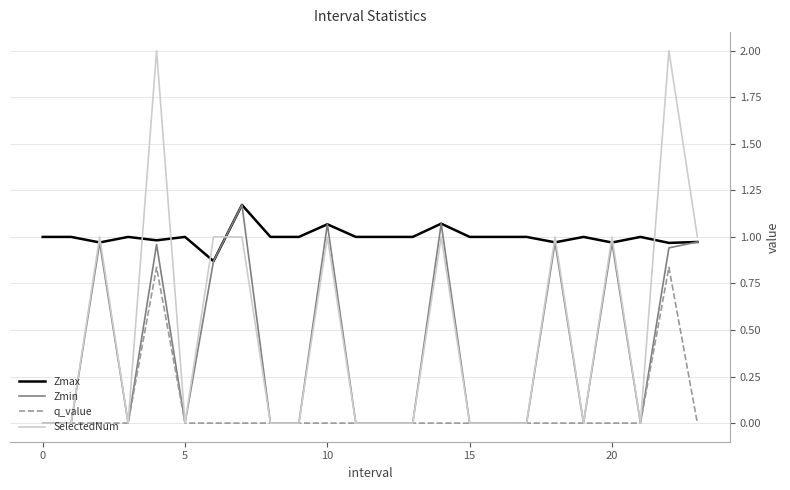

Which series has the largest total across all categories?

Zmax